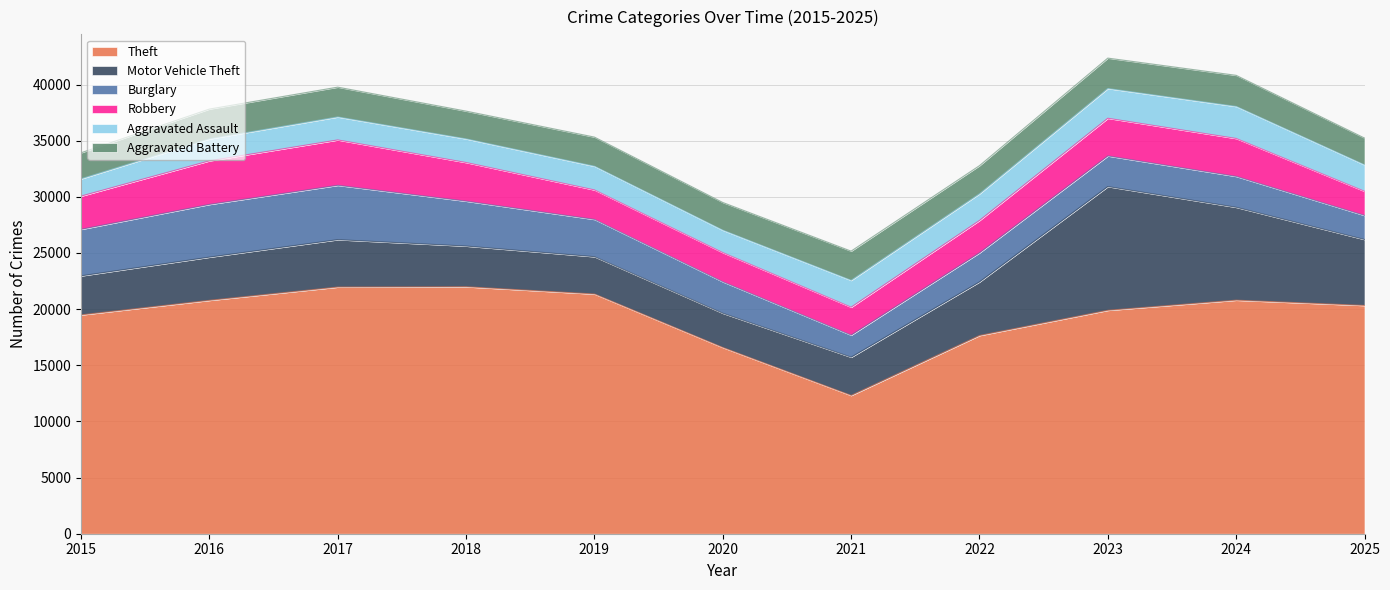

List the series in order of their peak value, highest first.

Theft, Motor Vehicle Theft, Burglary, Robbery, Aggravated Assault, Aggravated Battery